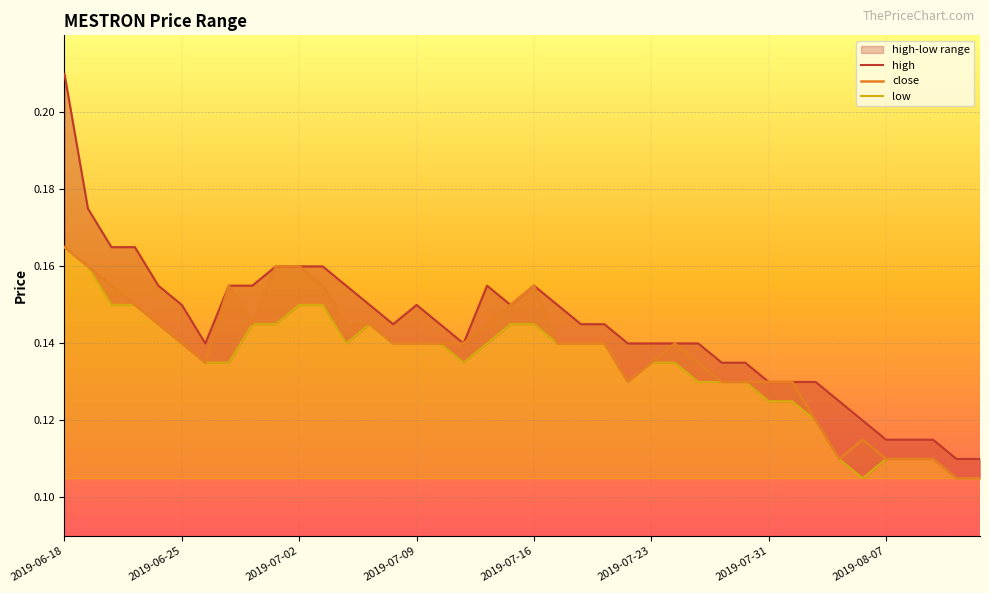

At 17, list the series in order from smallest to largest.

low, high, close